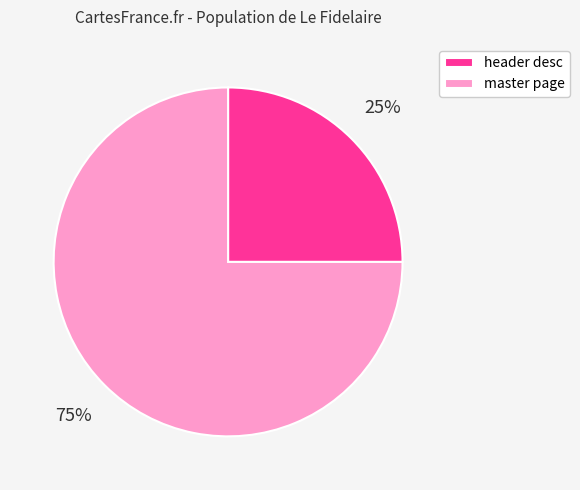

True or false: master page accounts for 75% of the total.

True